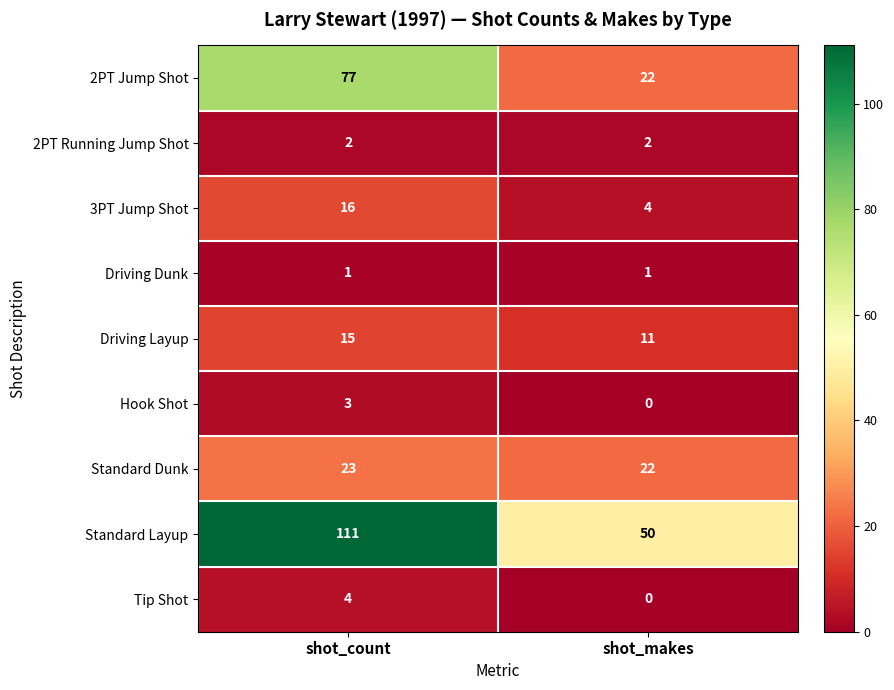

What is the spread (max minus min) of values at shot_count?

110